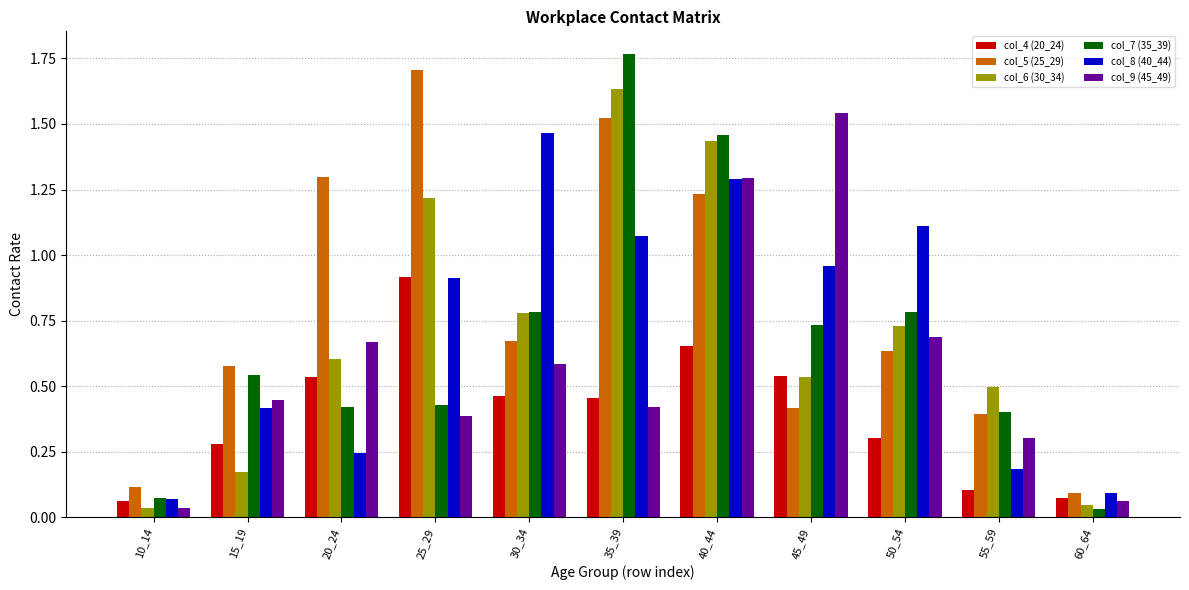

At which label is col_9 (45_49) closest to 0?

10_14